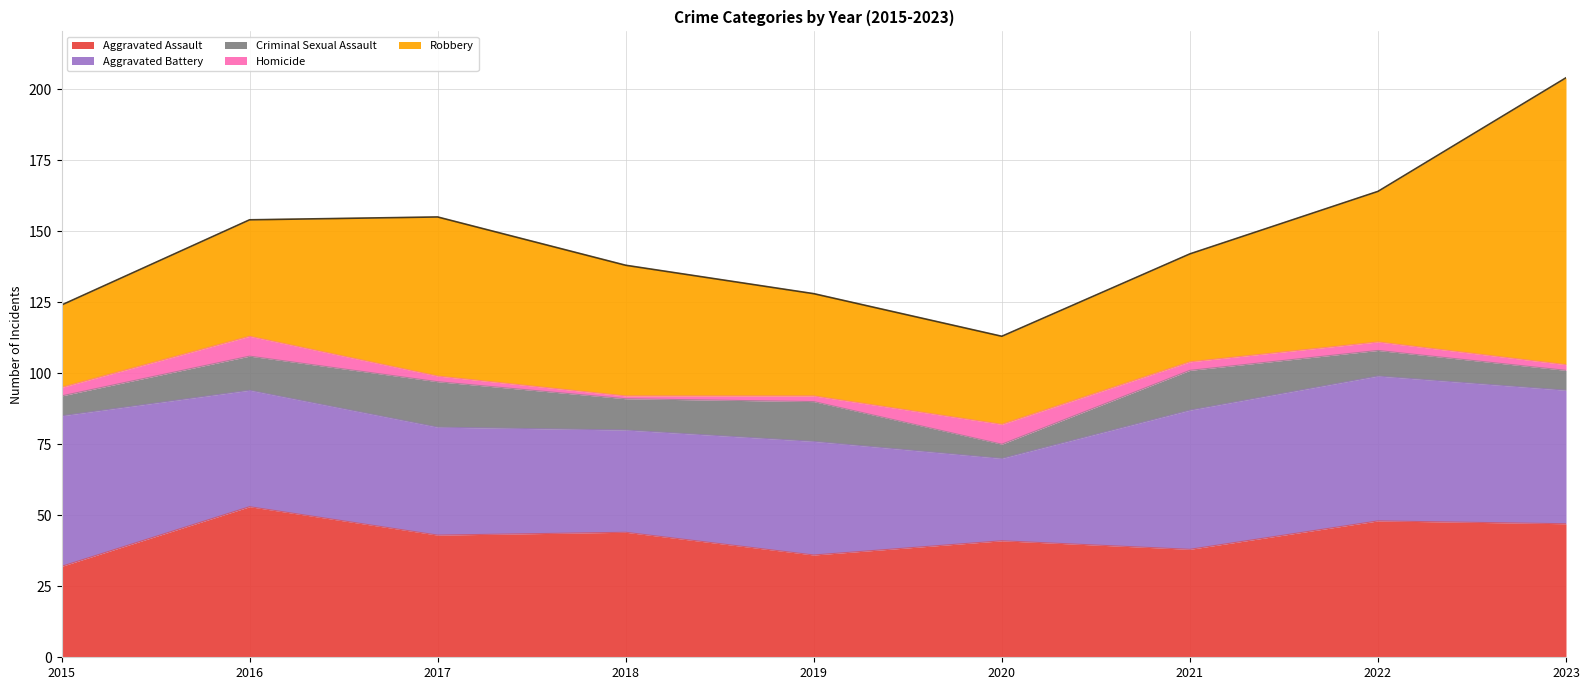

The Robbery series shows 12 at 2019. True or false?

False